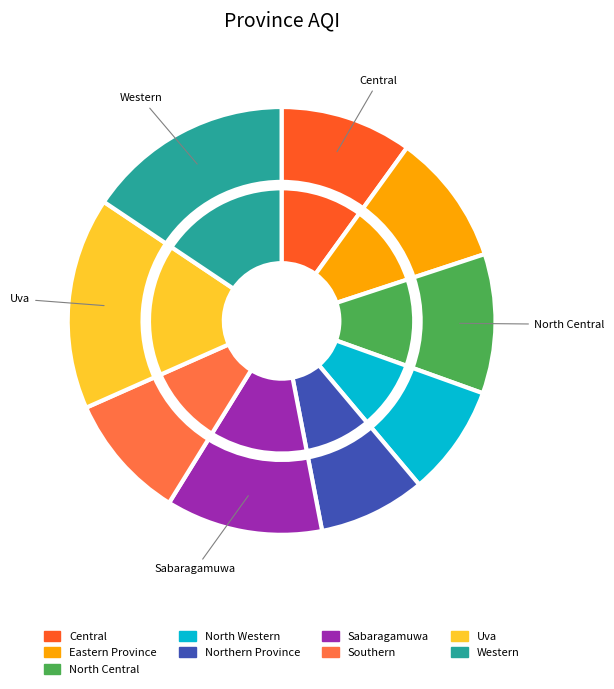

Between North Western and Southern, which is larger?

Southern